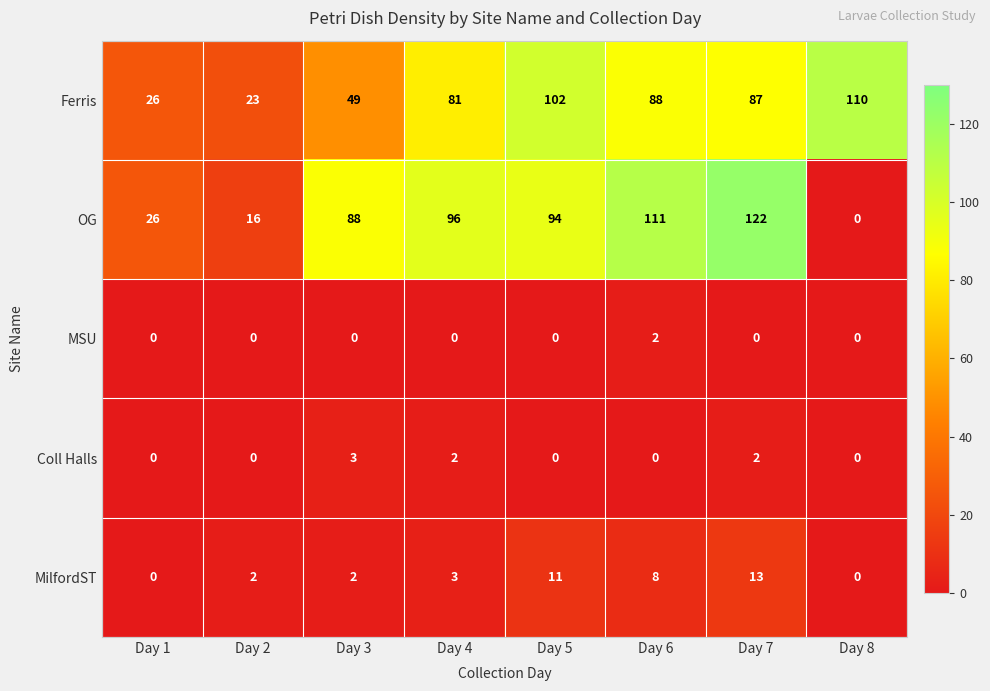

At how many categories does at least one series exceed 22?

8